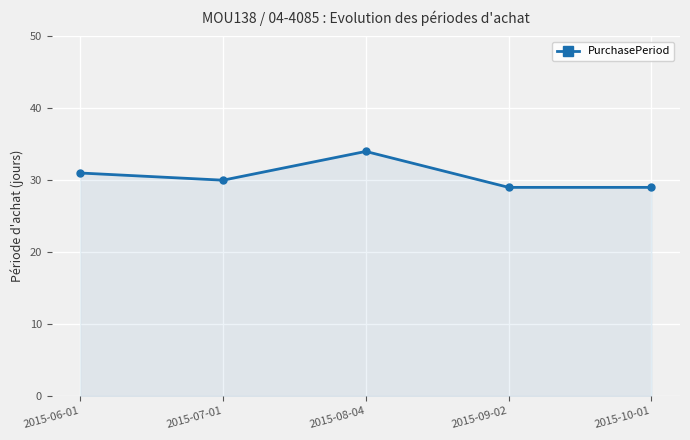

Where is the first local minimum?

2015-07-01